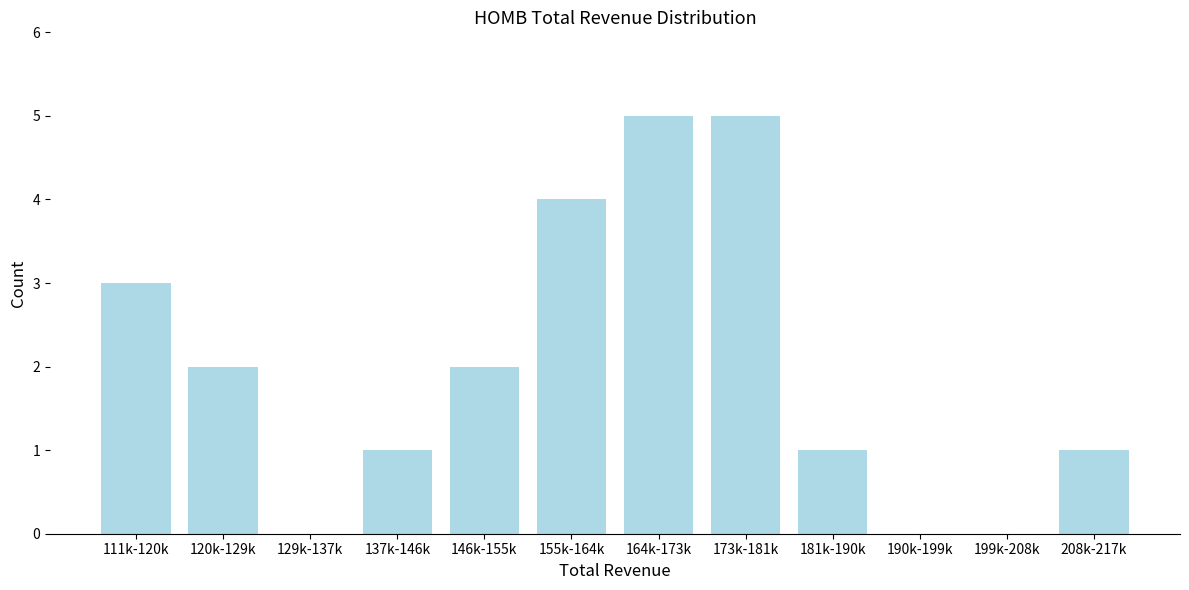

Reading left to right, what are all the values shown in this chart?

111k-120k=3	120k-129k=2	129k-137k=0	137k-146k=1	146k-155k=2	155k-164k=4	164k-173k=5	173k-181k=5	181k-190k=1	190k-199k=0	199k-208k=0	208k-217k=1